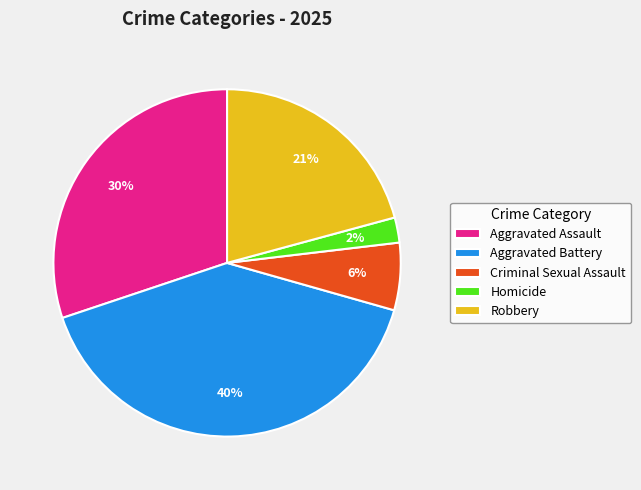

To the nearest percent, what is the difference between the largest and smallest slice percentages?

38%